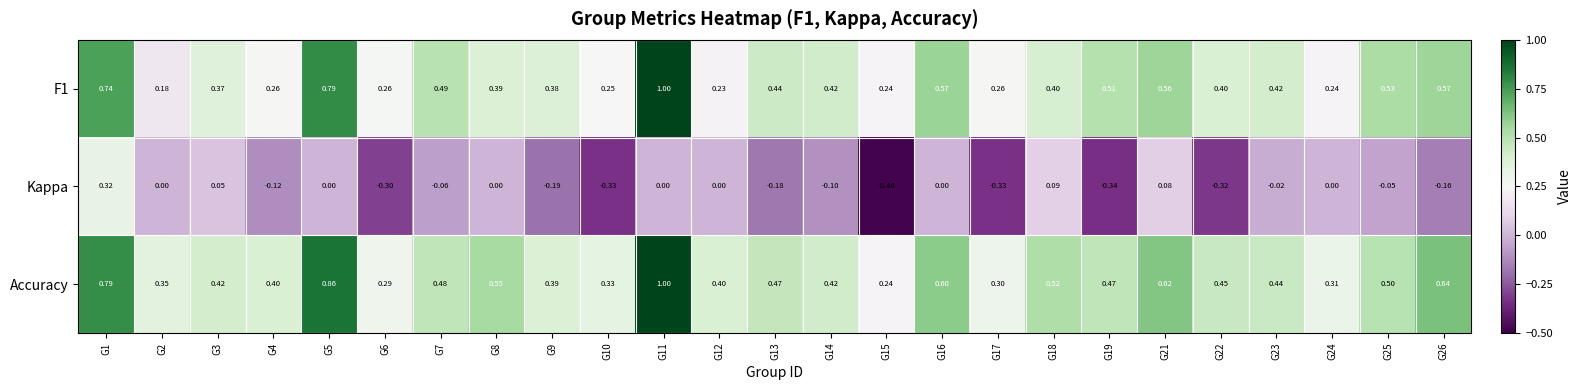

Which series has the largest total across all categories?

Accuracy